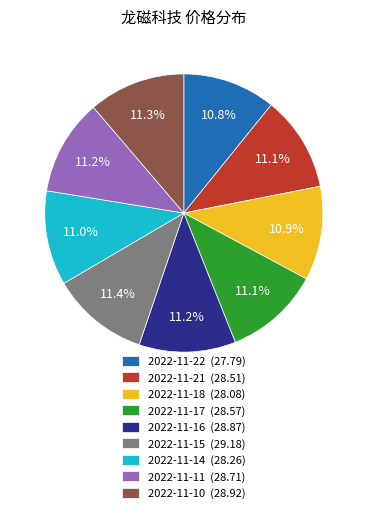

True or false: 2022-11-18 accounts for 21% of the total.

False